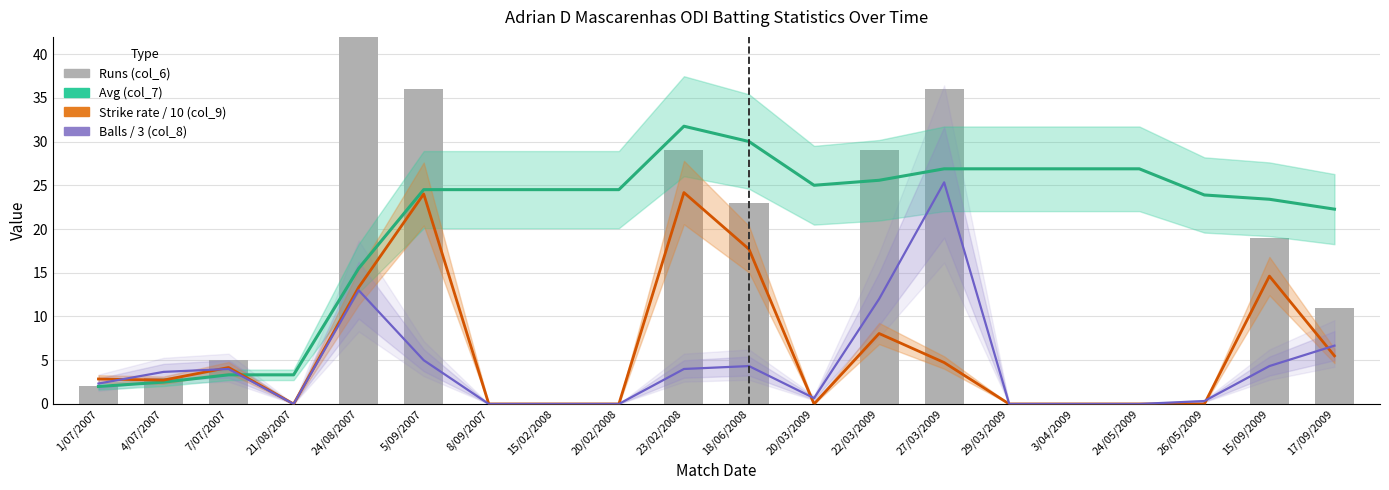

Reading left to right, what are all the values shown in this chart?

Avg (col_7): 1/07/2007=2.0	4/07/2007=2.5	7/07/2007=3.3	21/08/2007=3.3	24/08/2007=15.5	5/09/2007=24.5	8/09/2007=24.5	15/02/2008=24.5	20/02/2008=24.5	23/02/2008=31.8	18/06/2008=30.0	20/03/2009=25.0	22/03/2009=25.6	27/03/2009=26.9	29/03/2009=26.9	3/04/2009=26.9	24/05/2009=26.9	26/05/2009=23.9	15/09/2009=23.4	17/09/2009=22.3
Strike/10 (col_9): 1/07/2007=2.9	4/07/2007=2.7	7/07/2007=4.2	21/08/2007=0.0	24/08/2007=13.3	5/09/2007=24.0	8/09/2007=0.0	15/02/2008=0.0	20/02/2008=0.0	23/02/2008=24.2	18/06/2008=17.7	20/03/2009=0.0	22/03/2009=8.1	27/03/2009=4.7	29/03/2009=0.0	3/04/2009=0.0	24/05/2009=0.0	26/05/2009=0.0	15/09/2009=14.6	17/09/2009=5.5
Balls/3 (col_8): 1/07/2007=2.3	4/07/2007=3.7	7/07/2007=4.0	21/08/2007=0.0	24/08/2007=13.0	5/09/2007=5.0	8/09/2007=0.0	15/02/2008=0.0	20/02/2008=0.0	23/02/2008=4.0	18/06/2008=4.3	20/03/2009=0.7	22/03/2009=12.0	27/03/2009=25.3	29/03/2009=0.0	3/04/2009=0.0	24/05/2009=0.0	26/05/2009=0.3	15/09/2009=4.3	17/09/2009=6.7
Runs (col_6): 1/07/2007=2.0	4/07/2007=3.0	7/07/2007=5.0	21/08/2007=0.0	24/08/2007=52.0	5/09/2007=36.0	8/09/2007=0.0	15/02/2008=0.0	20/02/2008=0.0	23/02/2008=29.0	18/06/2008=23.0	20/03/2009=0.0	22/03/2009=29.0	27/03/2009=36.0	29/03/2009=0.0	3/04/2009=0.0	24/05/2009=0.0	26/05/2009=0.0	15/09/2009=19.0	17/09/2009=11.0